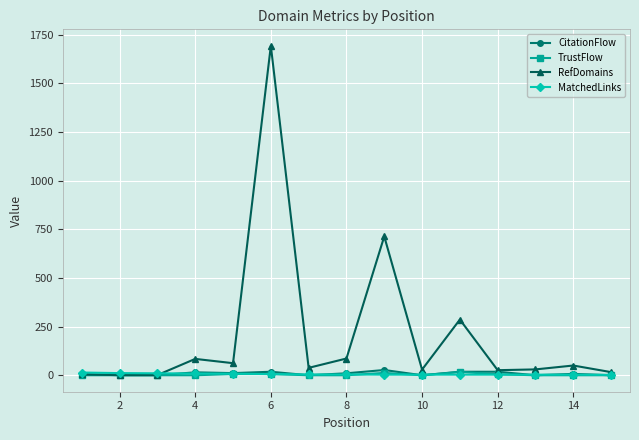

Which series has the largest total across all categories?

RefDomains